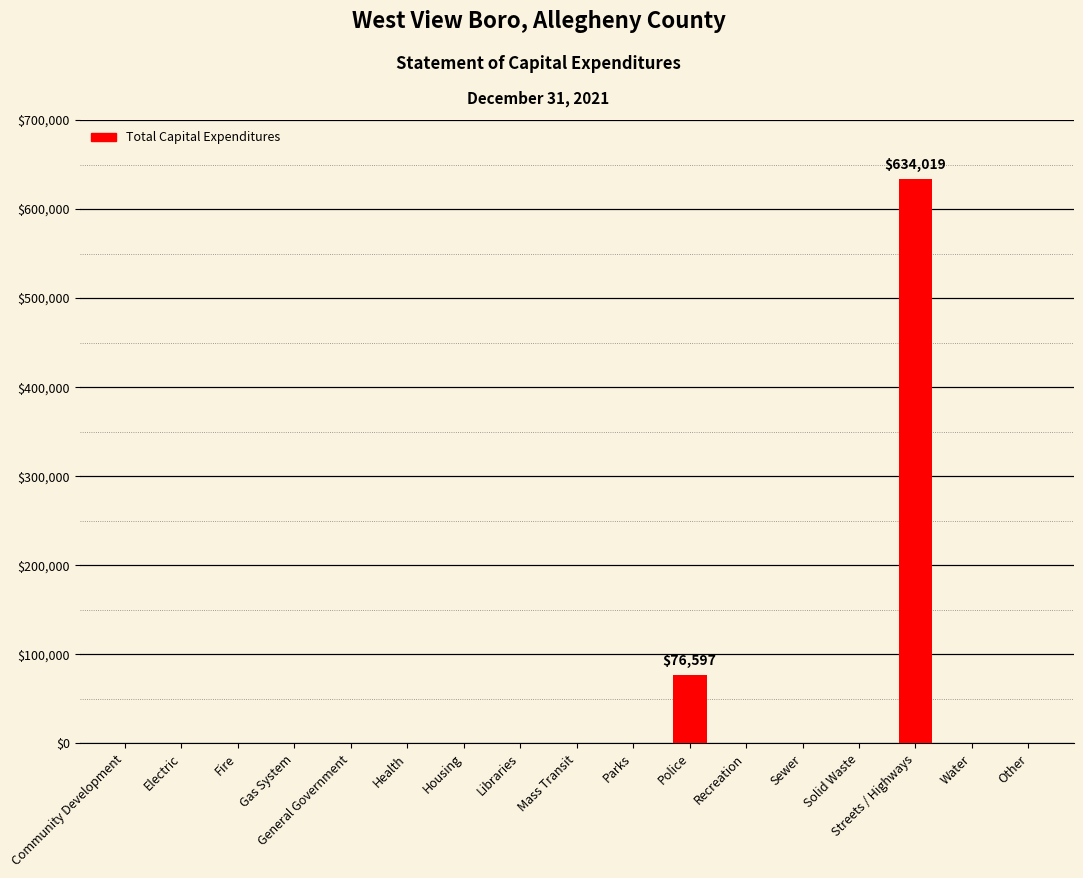

What is the sum of all values?

710616